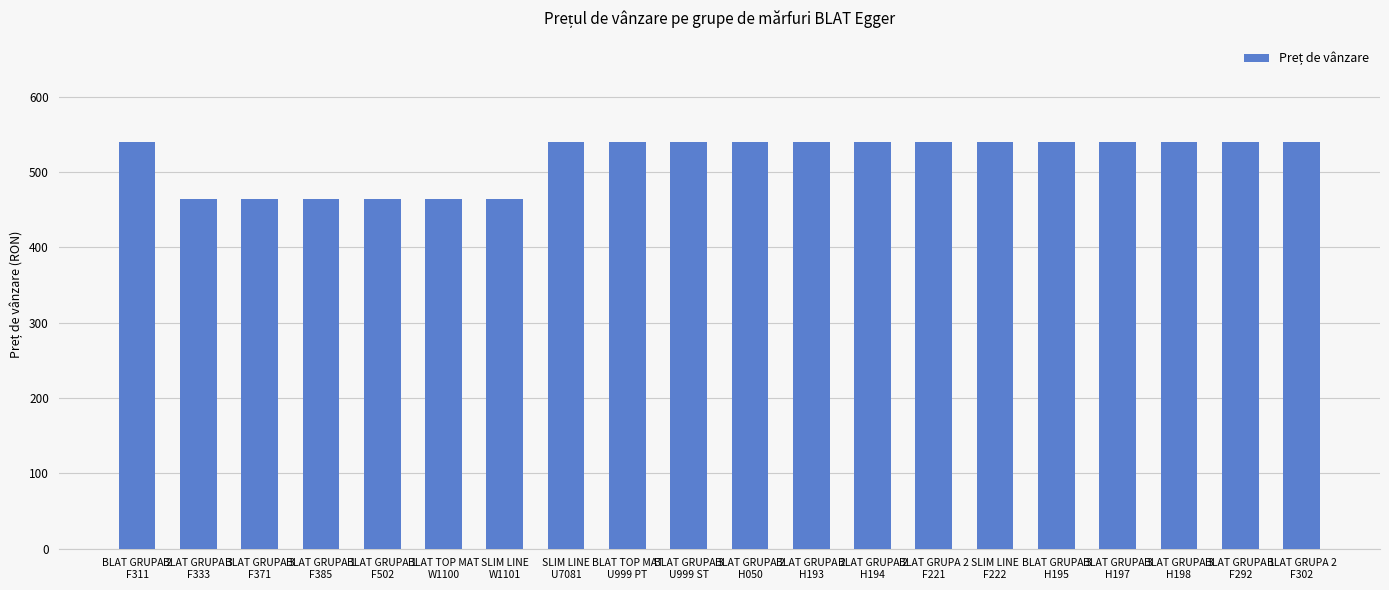

What position from the right is BLAT GRUPA 1
F292?

2